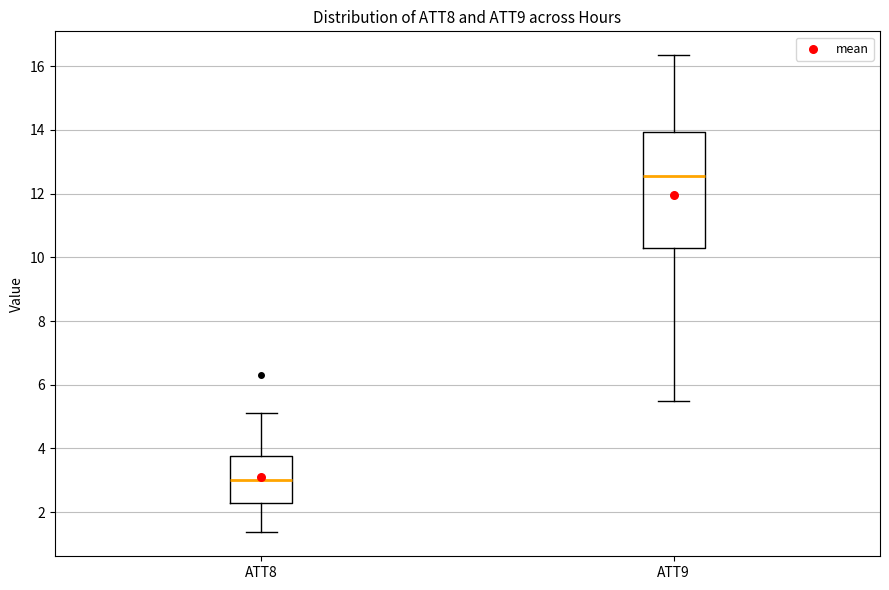

Comparing the boxes themselves (not the whiskers), which one is the tallest?

ATT9